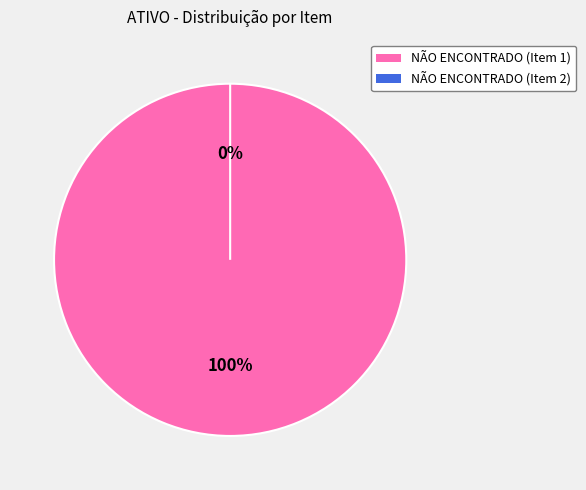

Which category has the biggest portion of the pie?

NÃO ENCONTRADO (Item 1)